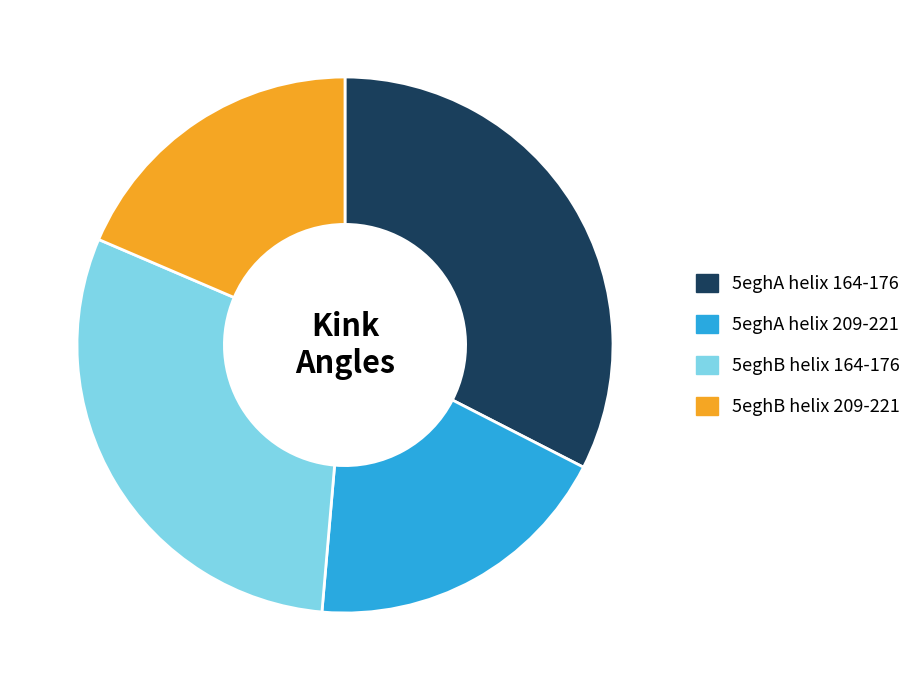

Do 5eghB helix 164-176 and 5eghA helix 164-176 together represent more than half of the pie?

Yes